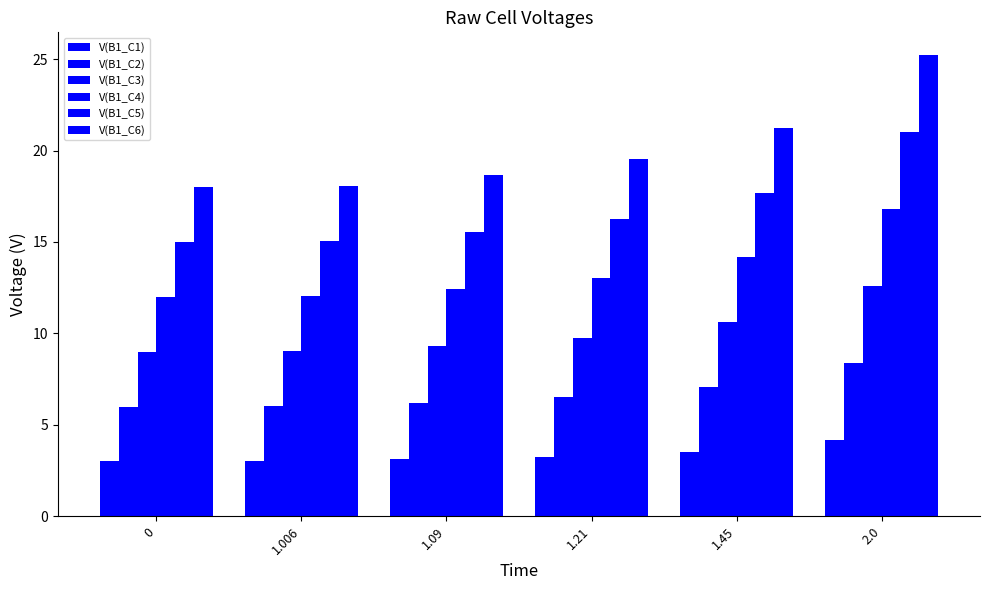

At how many categories does at least one series exceed 5?

6